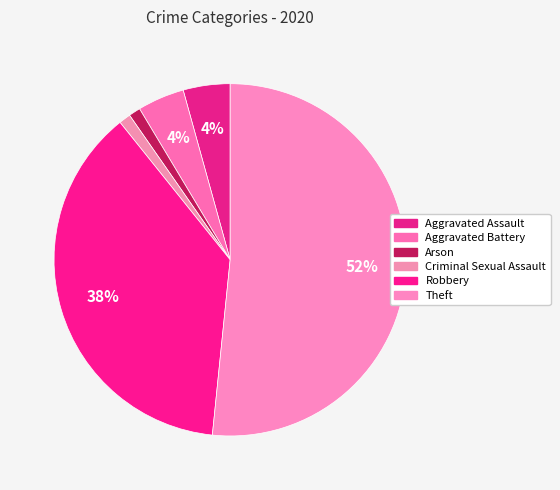

How many segments does this pie chart have?

6